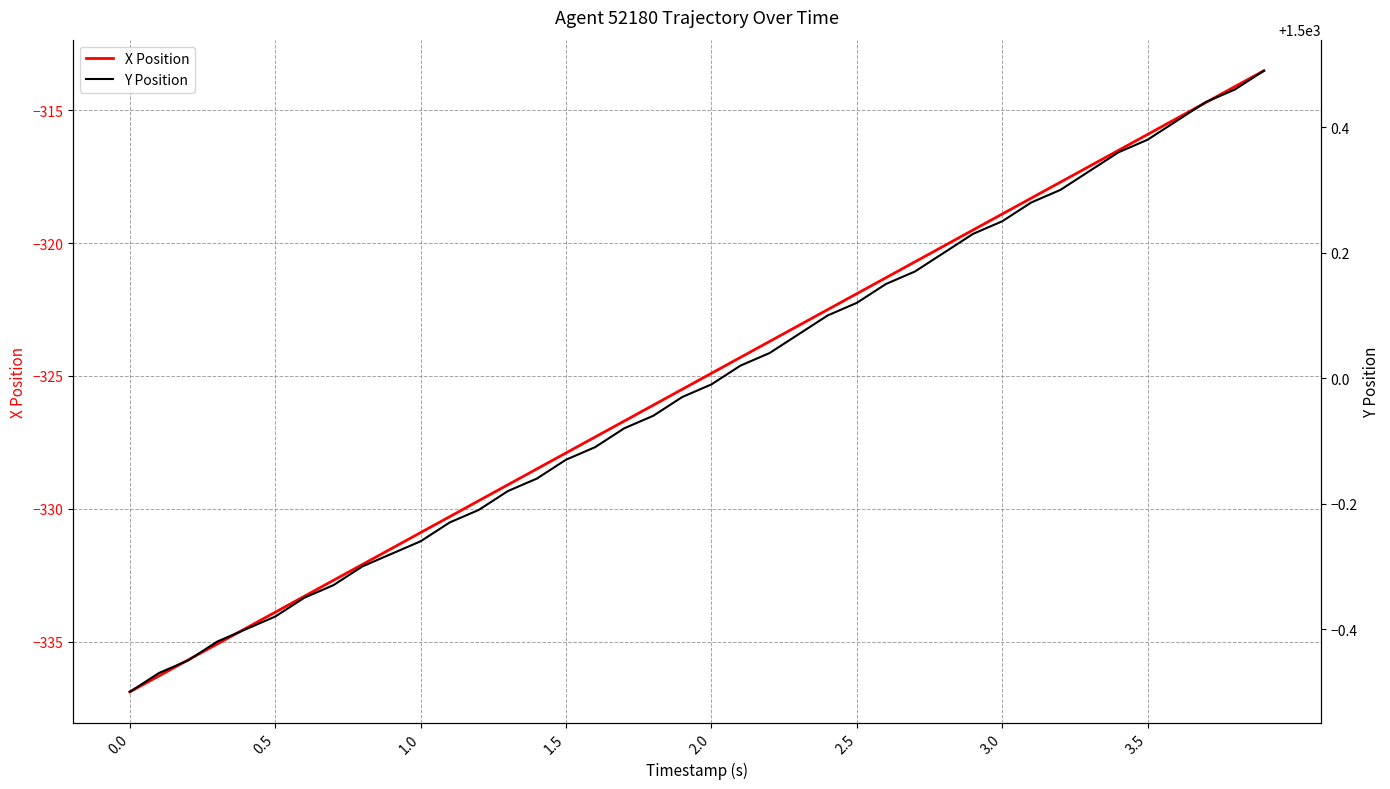

What is the maximum value for X Position?

-313.5